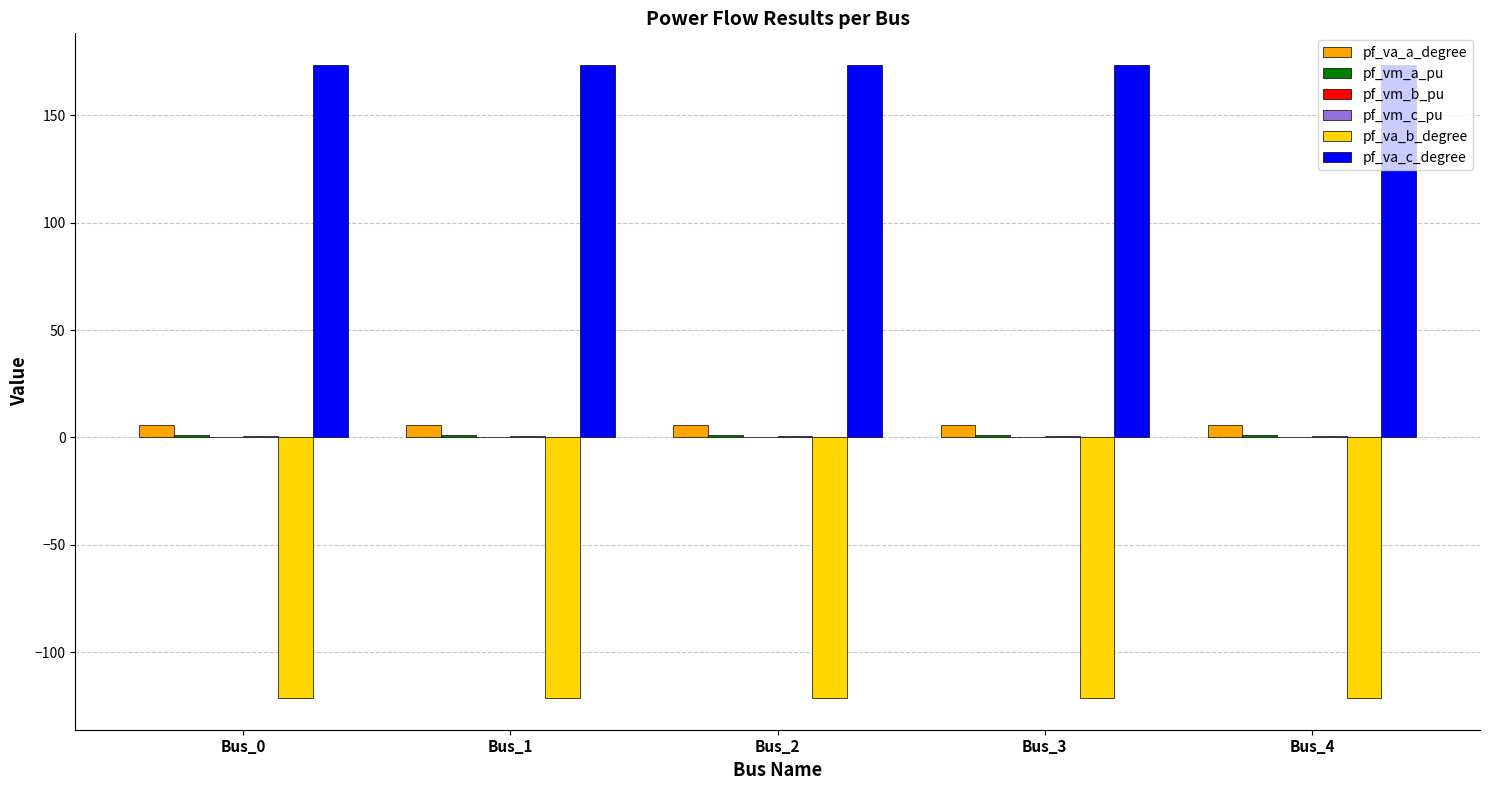

What is the approximate value of pf_va_b_degree at Bus_0?

-121.3